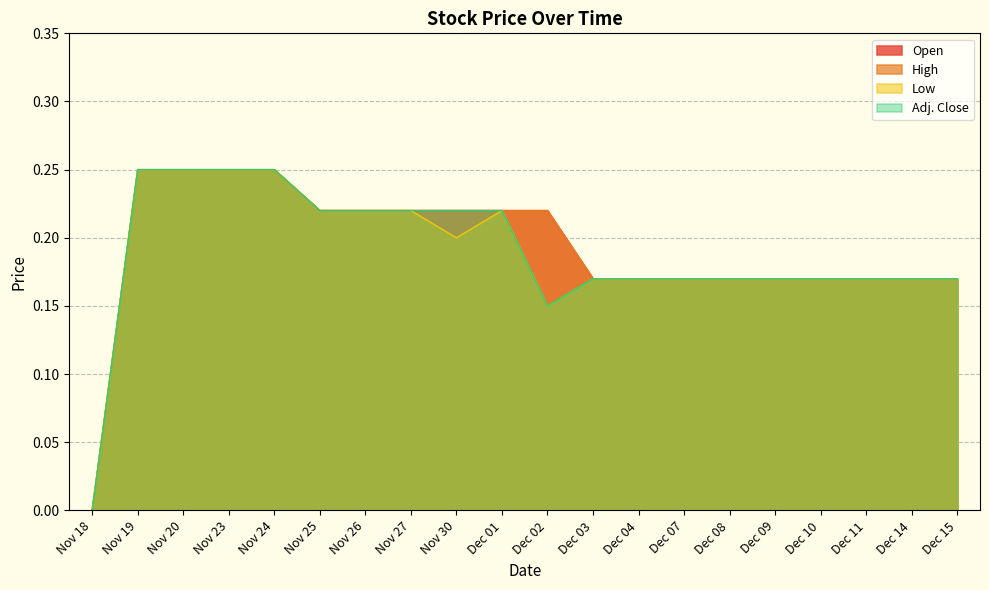

Between Dec 15 and Dec 11, which is larger?

Dec 15